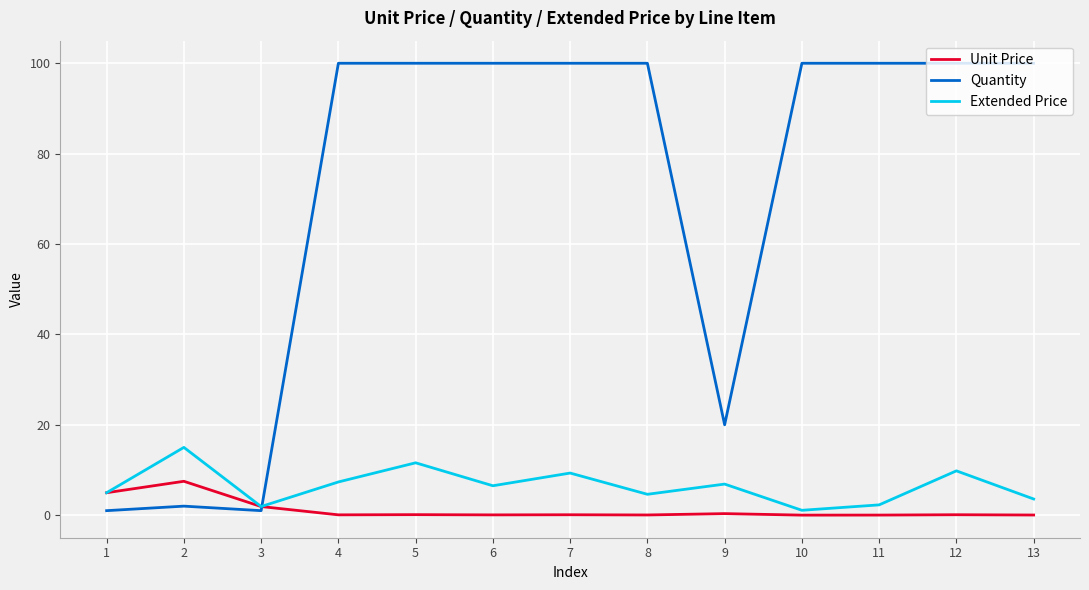

Which series has the widest spread of values?

Quantity